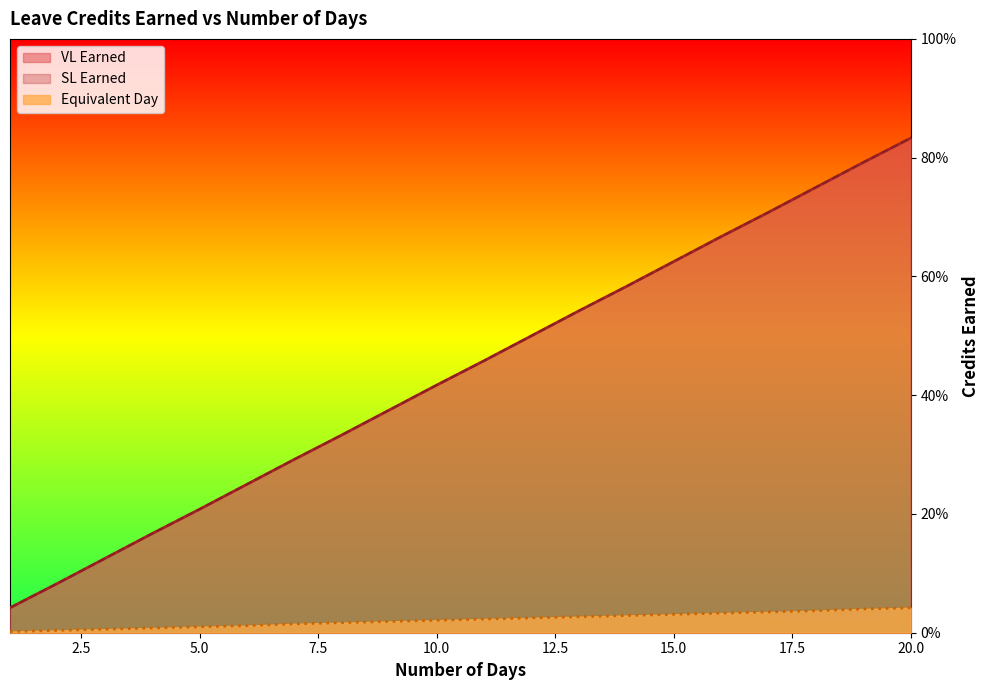

True or false: VL Earned and Equivalent Day intersect in this chart.

False